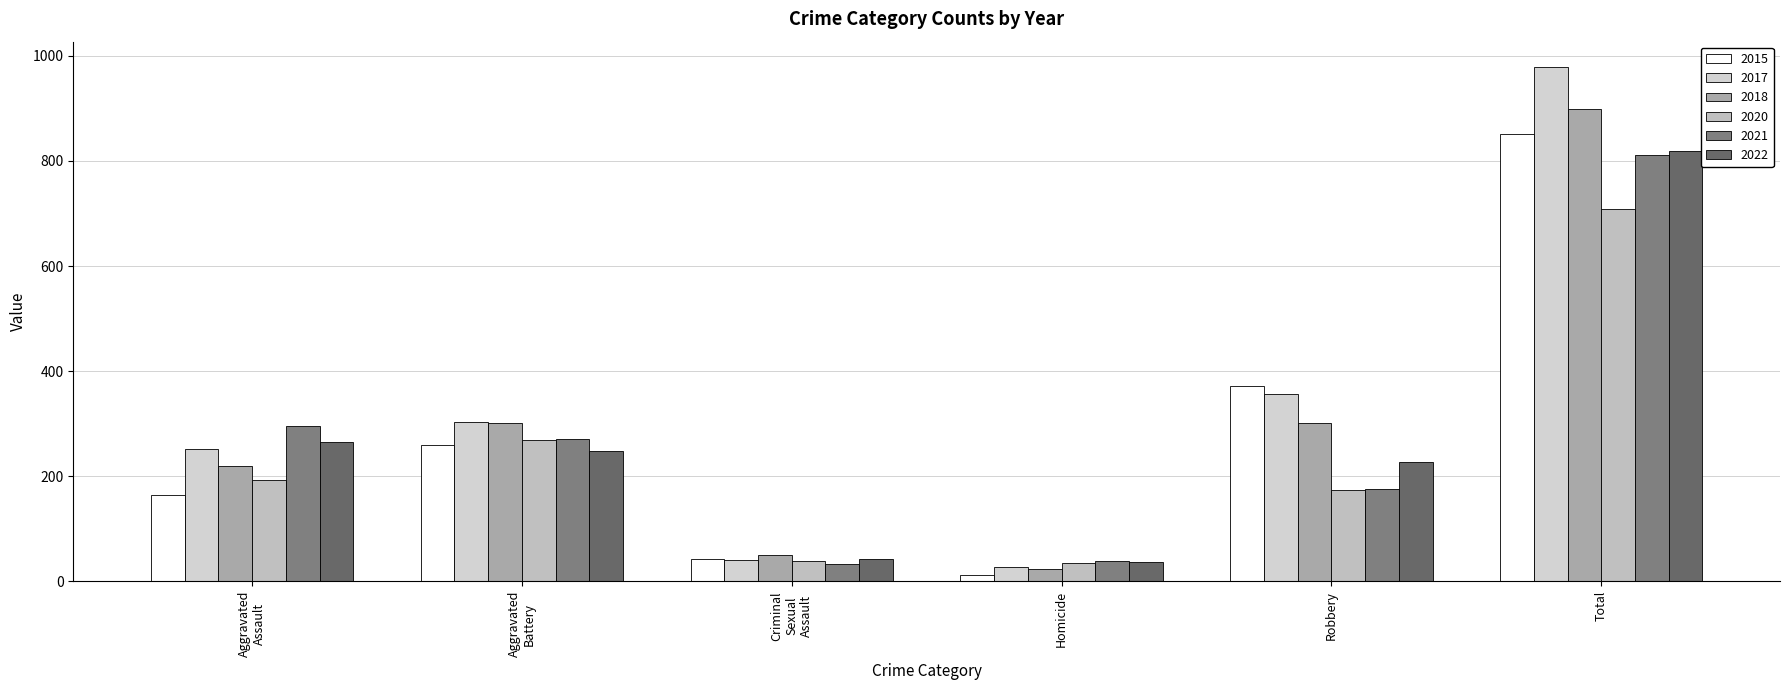

At which label does 2020 first exceed 192?

Aggravated Battery